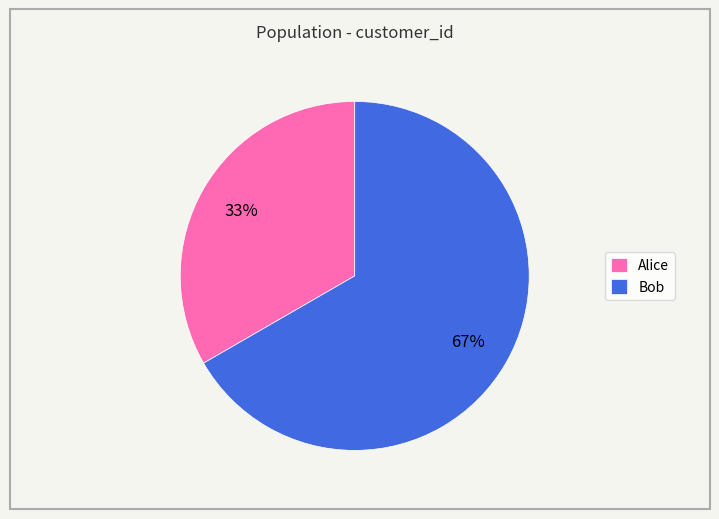

Which category has the smallest portion of the pie?

Alice